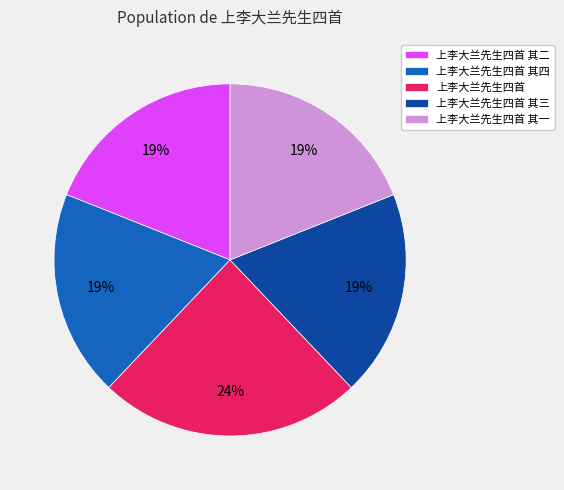

Combined, do 上李大兰先生四首 其一 and 上李大兰先生四首 其四 account for over 50%?

No